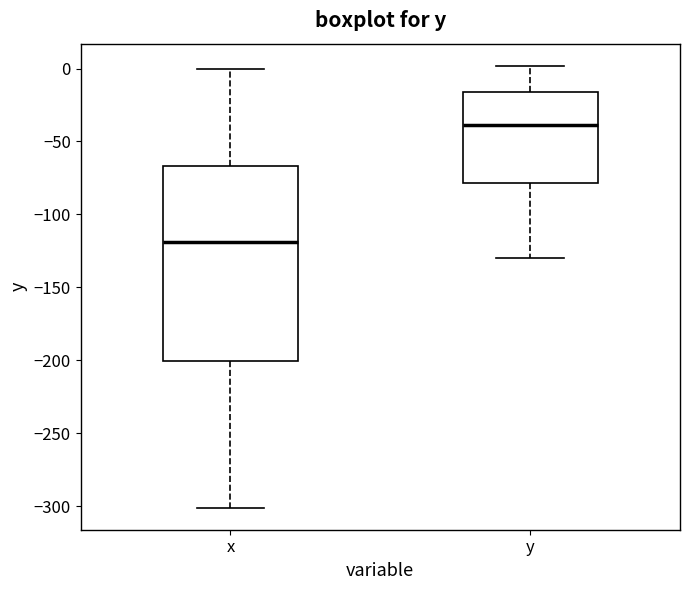

Reading left to right, read every box against the y-axis: the position of its median line, the range the box covers, and the ends of its whiskers. The values are not printed on the chart, so give them approximately, as read against the axis.

x: median -120, box -200 to -65, whiskers -300 to 0
y: median -40, box -80 to -15, whiskers -130 to 0